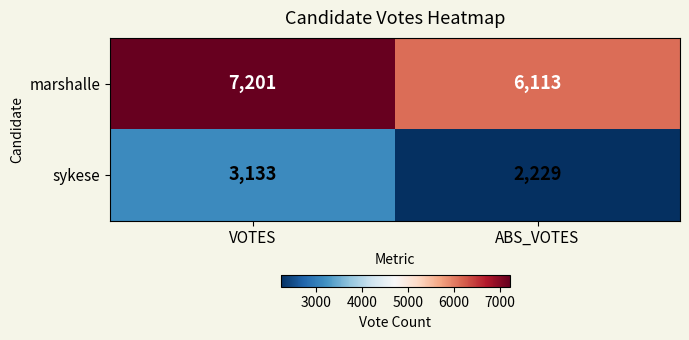

How many data points does each series have?

2